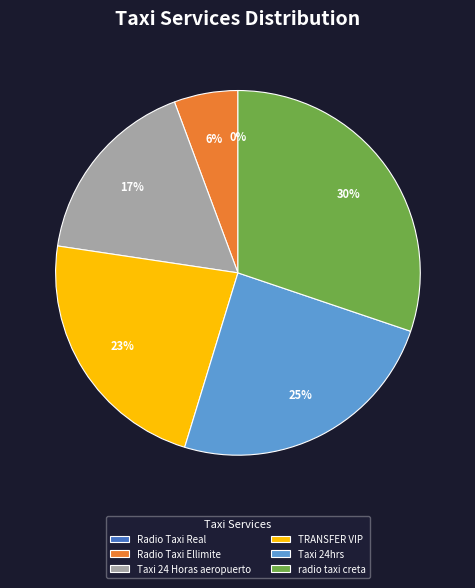

To the nearest percent, what is the difference between the Taxi 24 Horas aeropuerto and radio taxi creta slice percentages?

13%